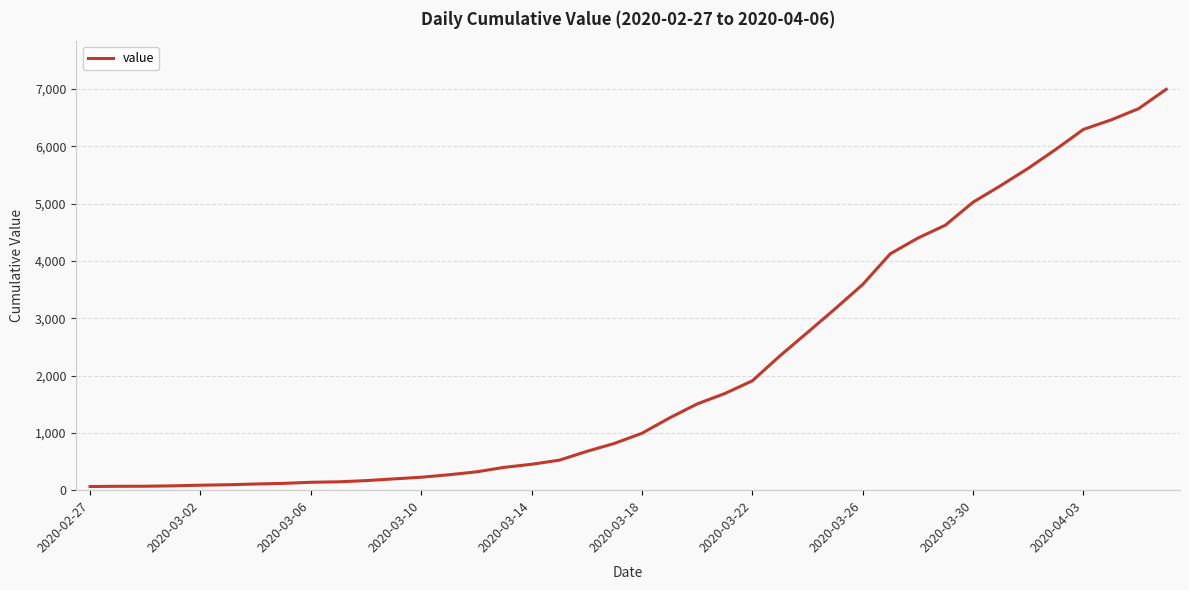

What is the greatest value displayed?

6995